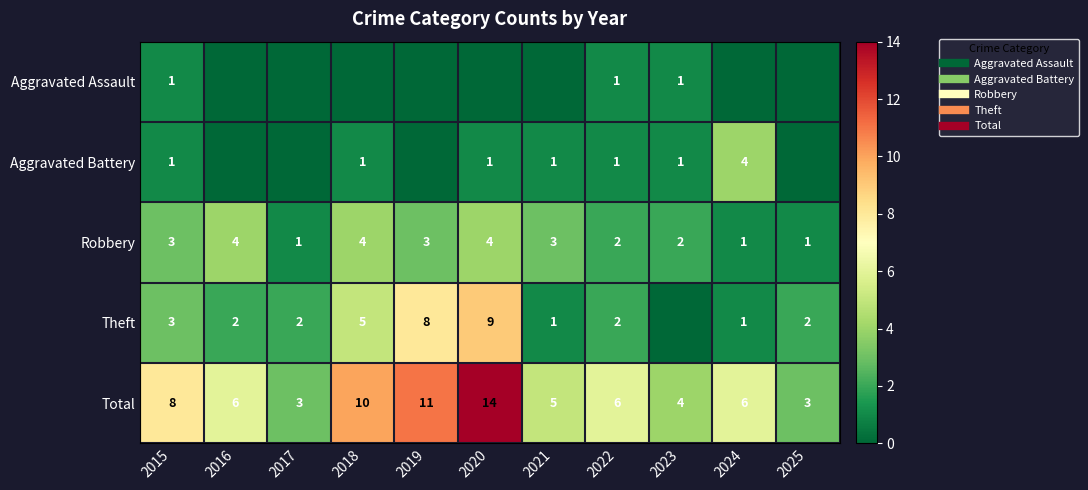

At which label does Total reach its minimum?

2017